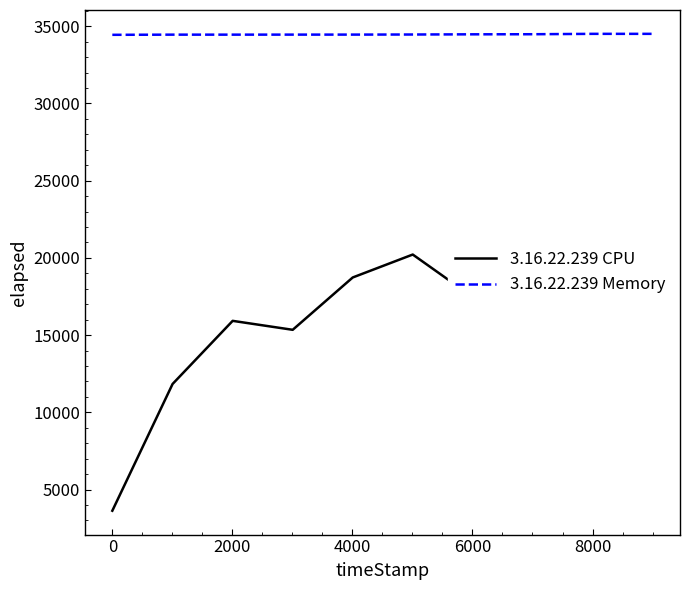

Is this an area chart (filled region under the line)?

No